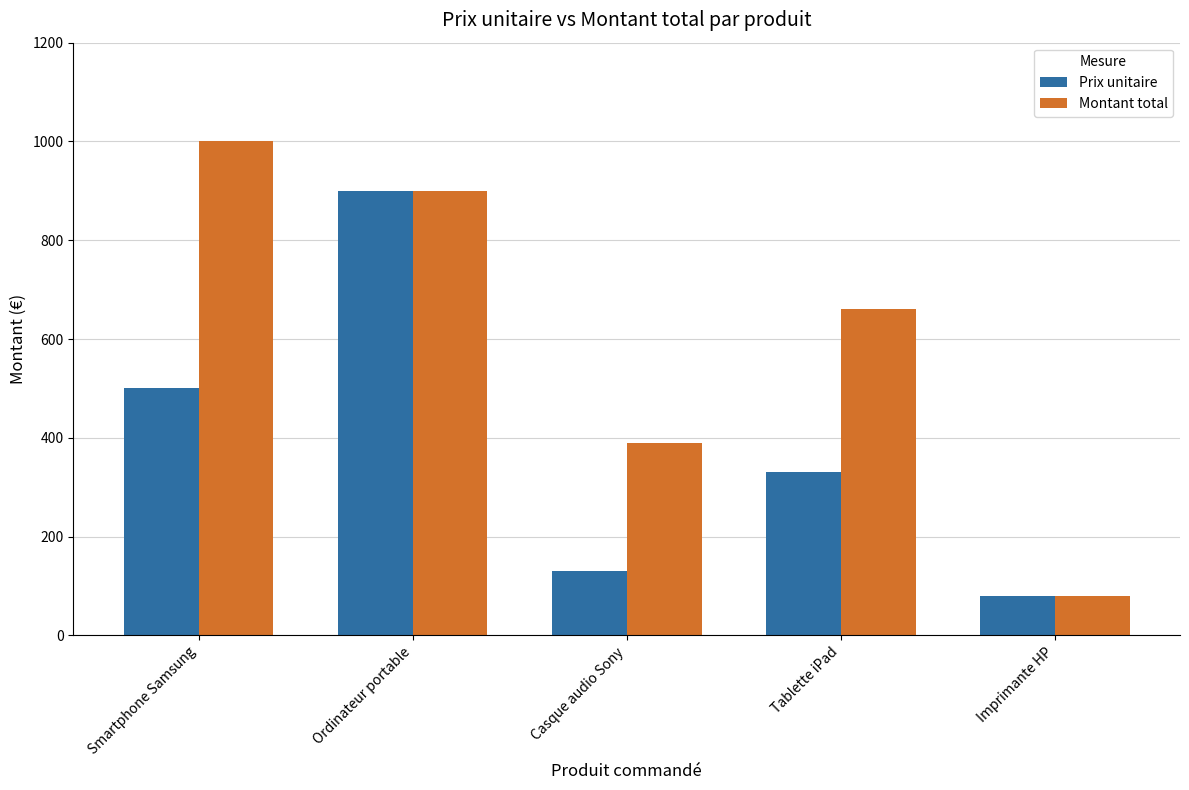

What is the sum of the Montant total values at Ordinateur portable and Smartphone Samsung?

1900.0